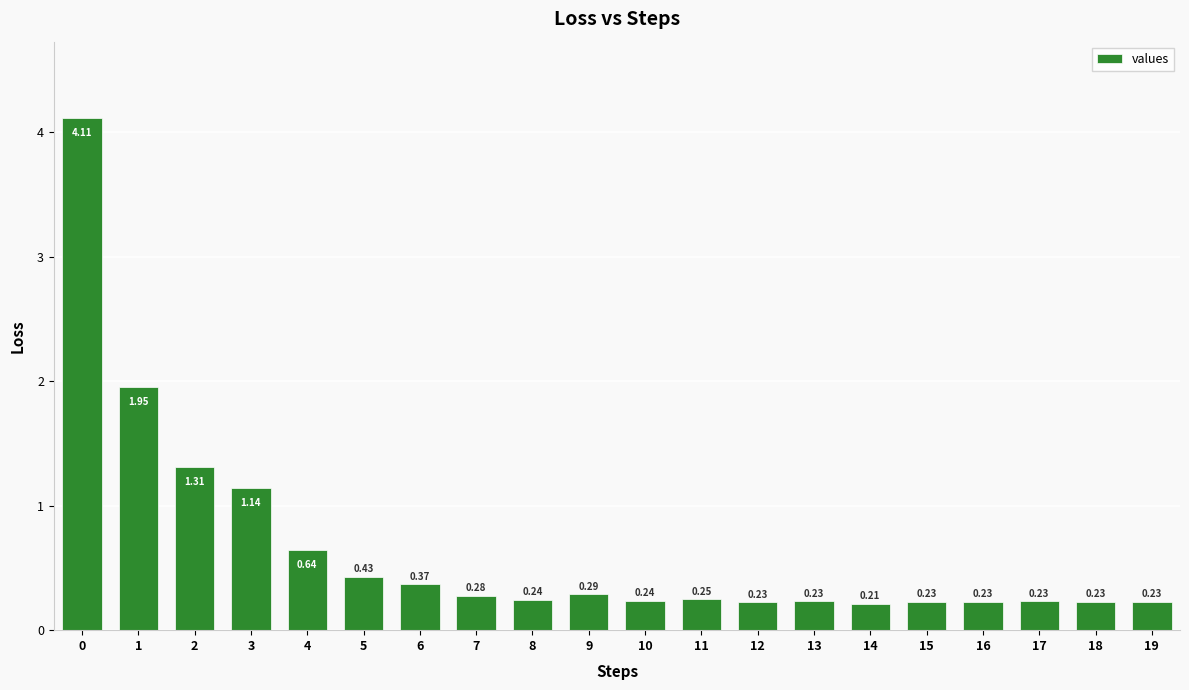

What is the sum of all values?

13.1